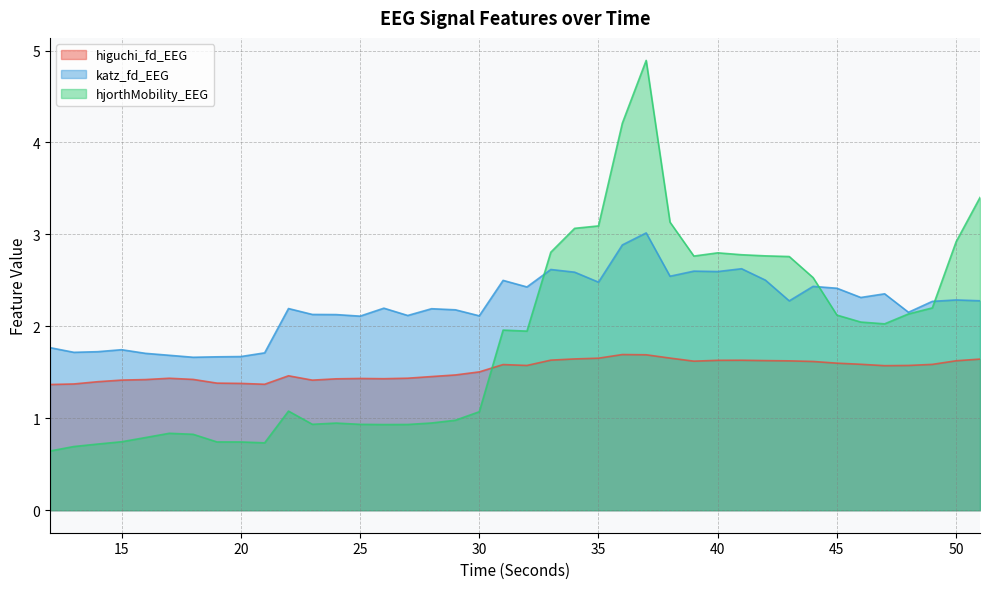

The hjorthMobility_EEG series shows 2.7 at 31. True or false?

False